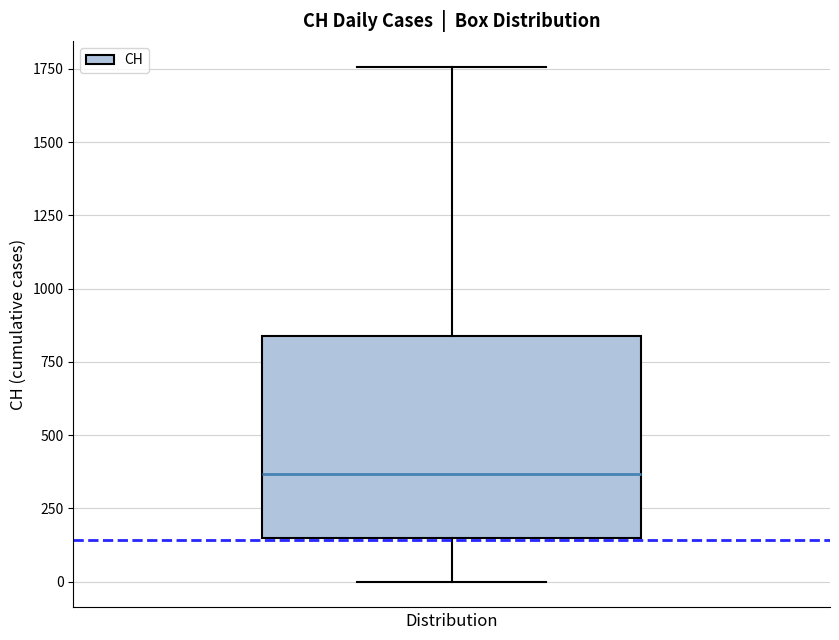

Read this box plot against the y-axis: the position of the median line, the range covered by the box, and the ends of both whiskers. The values are not printed on the chart, so give them approximately, as read against the axis.

median 350, box 150 to 850, whiskers 0 to 1750